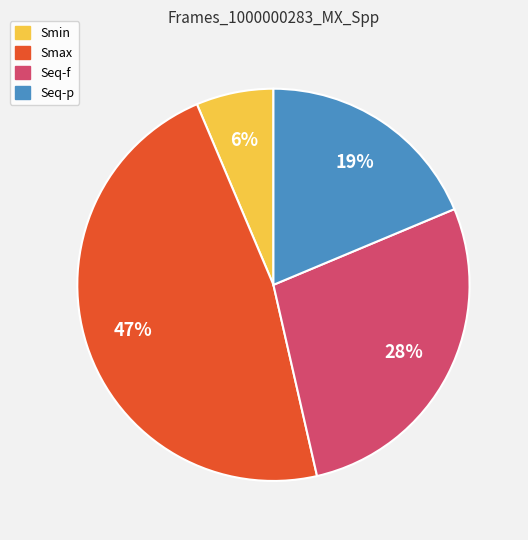

Which category has the smallest portion of the pie?

Smin